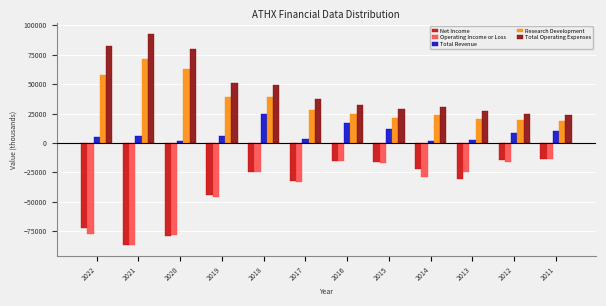

What is the smallest value displayed?

-87100